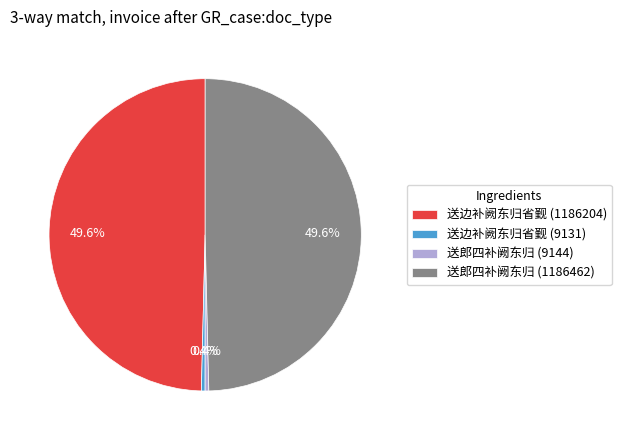

What is the ratio of the value at 送边补阙东归省觐 (1186204) to the value at 送郎四补阙东归 (9144)?

129.7